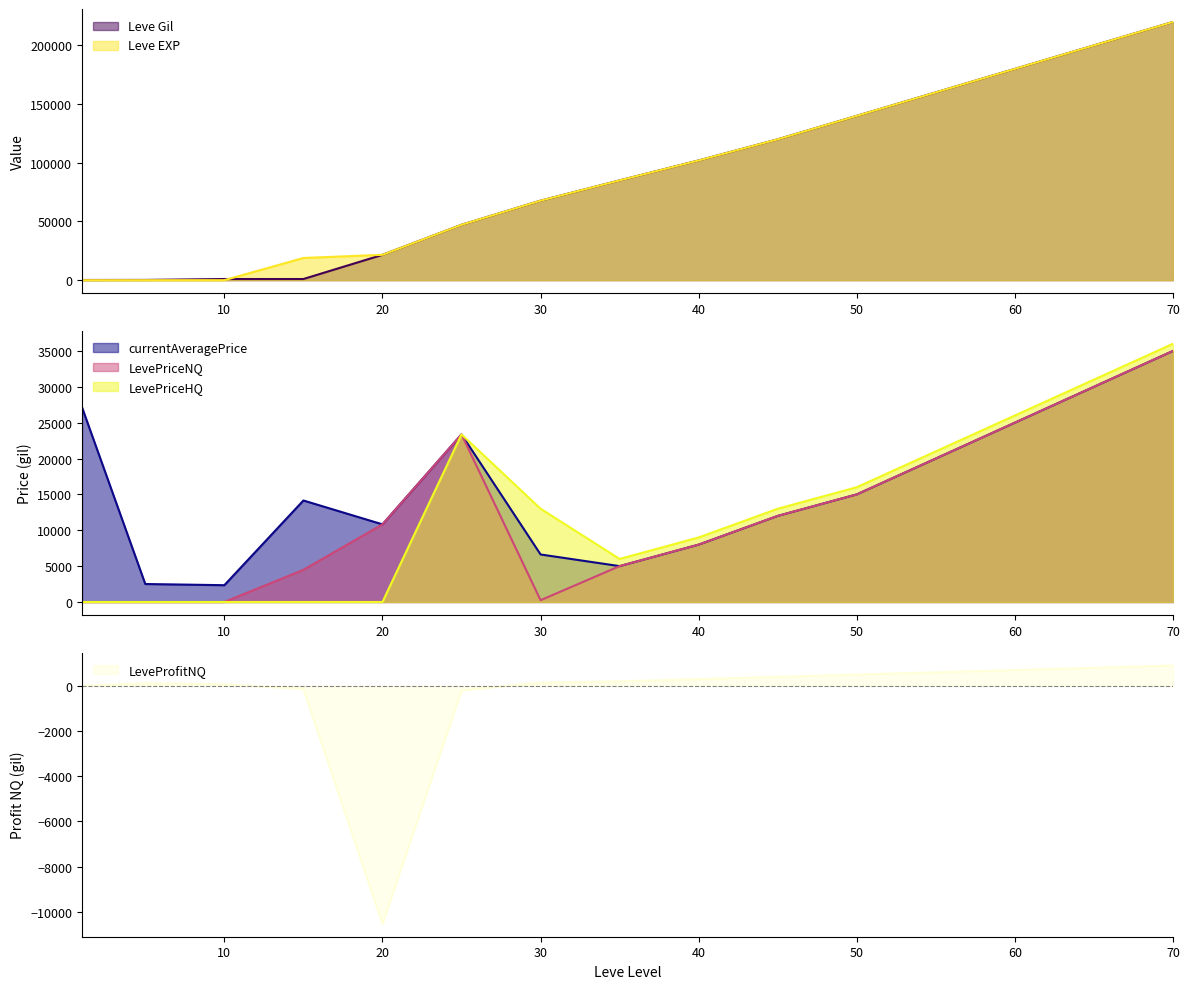

True or false: LevePriceHQ has a value of 0 at 20.

True